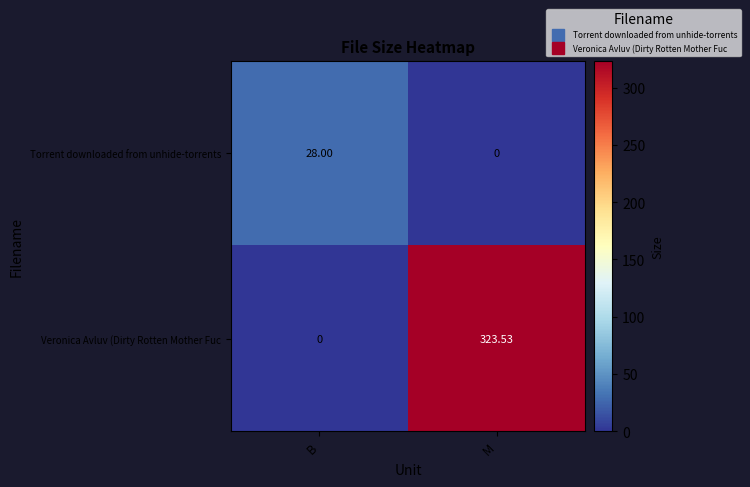

At which category is the sum across all series the highest?

M